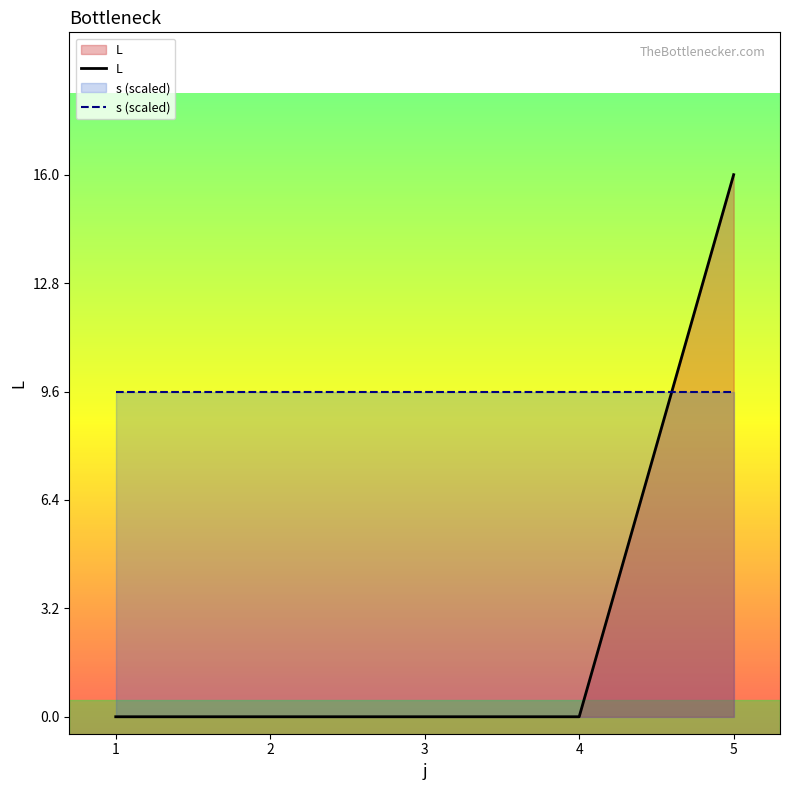

Which has a higher value, 1 or 4?

1